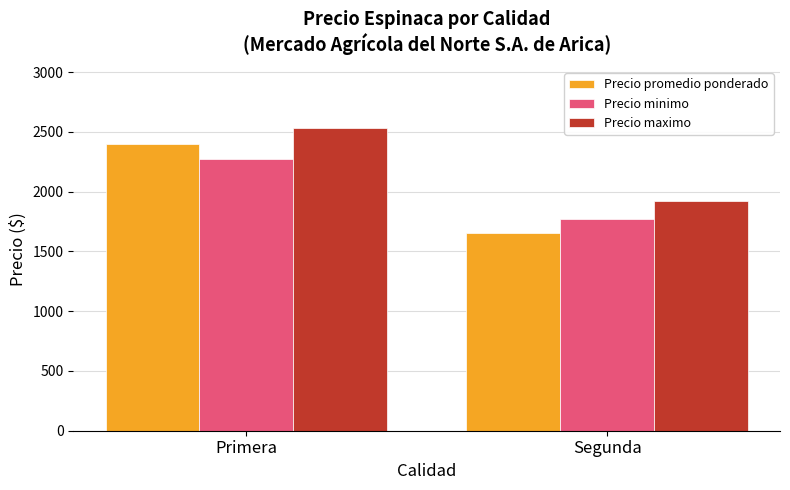

Count the Precio promedio ponderado values in the range 1658 to 2402.

2